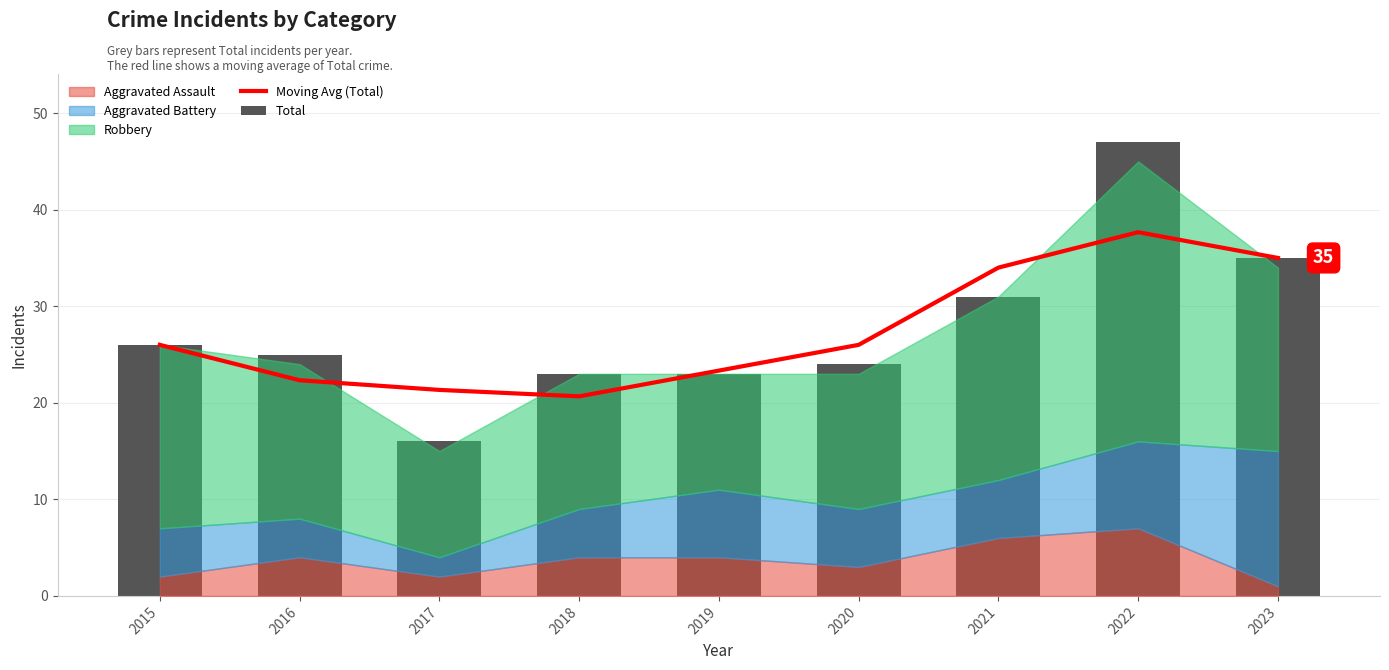

Where does the Moving Avg (Total) series first go above 26?

2021